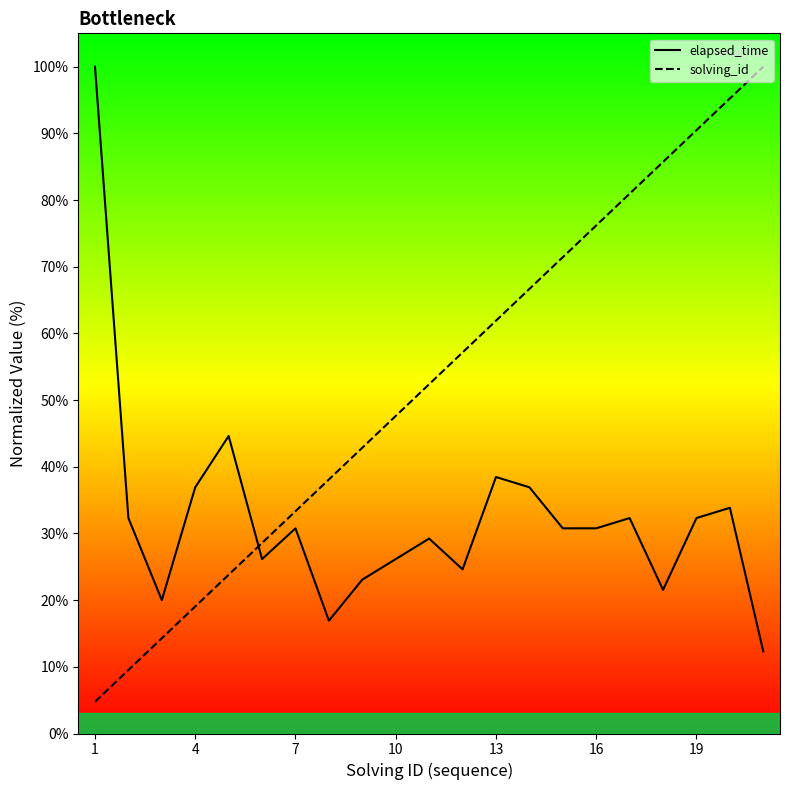

Is the value of solving_id at 16 greater than the value of elapsed_time at 13?

No